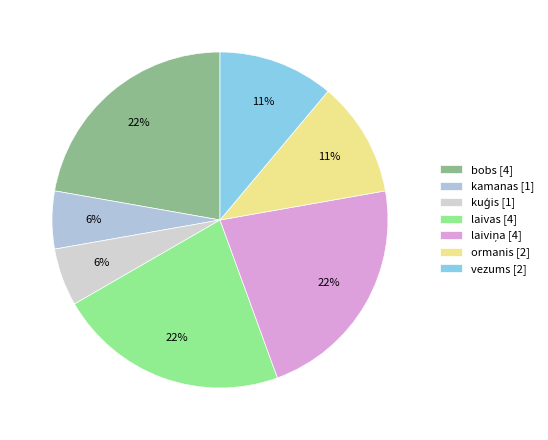

How many segments does this pie chart have?

7